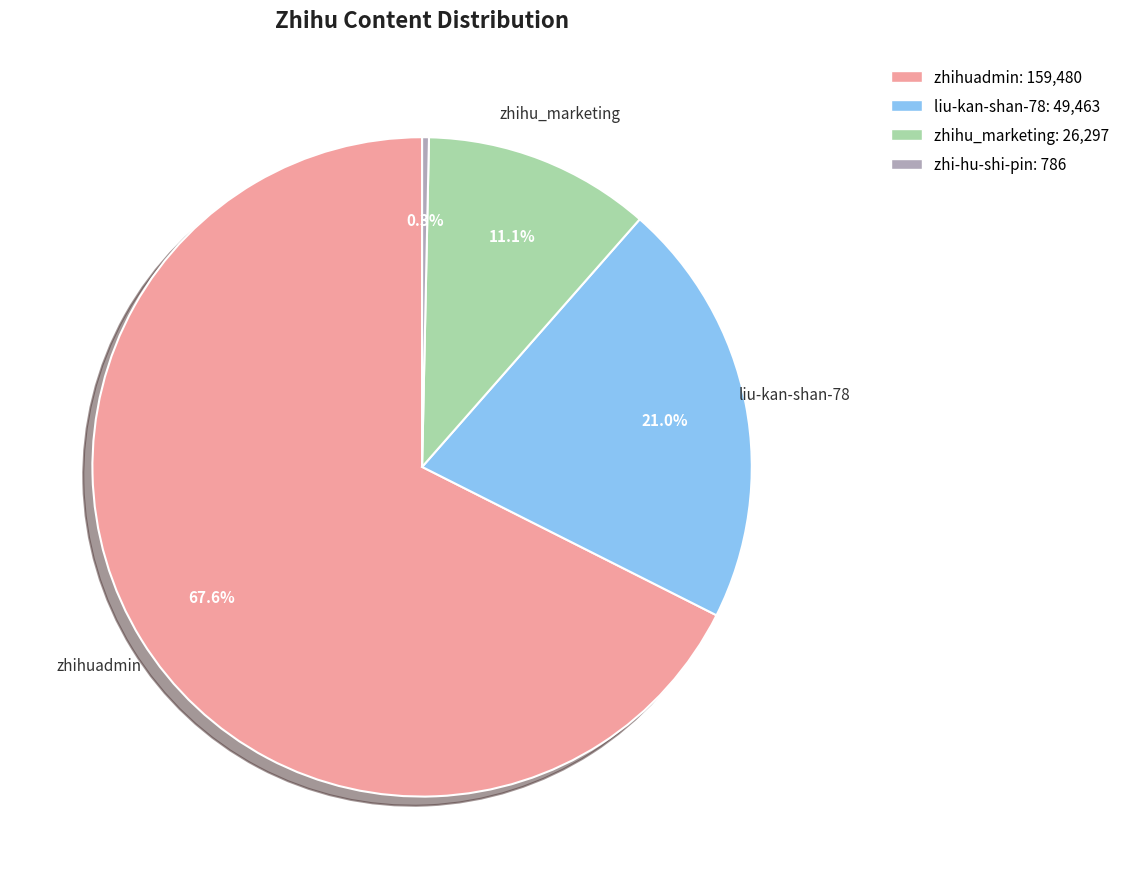

Count the number of slices in the pie.

4